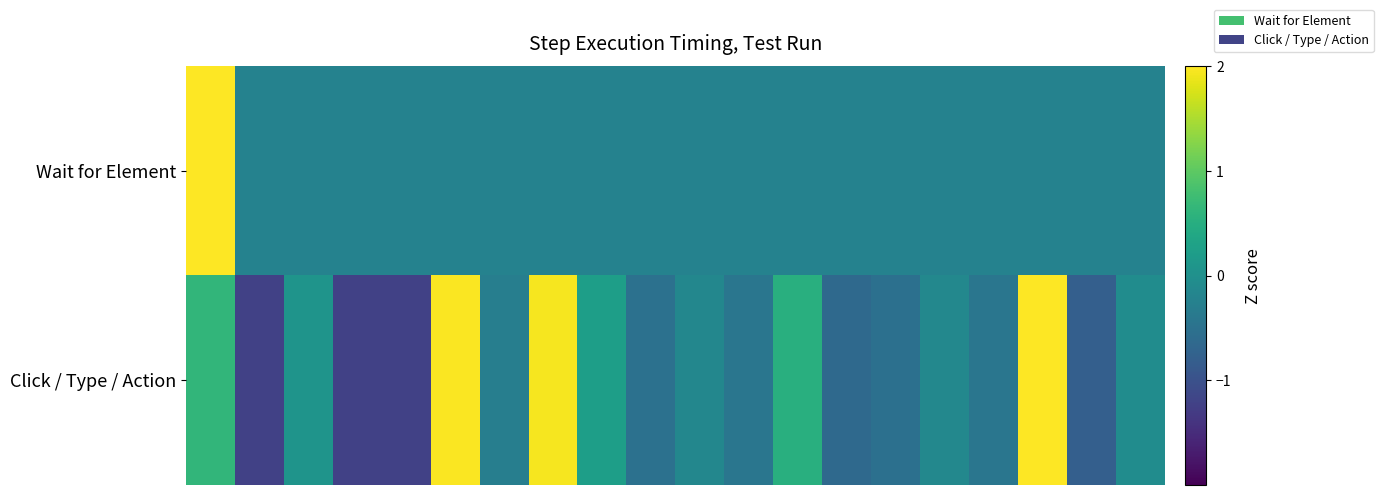

Reading left to right, list all the values displayed in this chart.

row_0: 0=2.0	1=-0.2	2=-0.2	3=-0.2	4=-0.2	5=-0.2	6=-0.2	7=-0.2	8=-0.2	9=-0.2	10=-0.2	11=-0.2	12=-0.2	13=-0.2	14=-0.2	15=-0.2	16=-0.2	17=-0.2	18=-0.2	19=-0.2
row_1: 0=0.6	1=-1.2	2=0.1	3=-1.2	4=-1.2	5=2.0	6=-0.3	7=1.9	8=0.2	9=-0.5	10=-0.2	11=-0.4	12=0.5	13=-0.6	14=-0.5	15=-0.1	16=-0.4	17=2.0	18=-0.8	19=-0.1